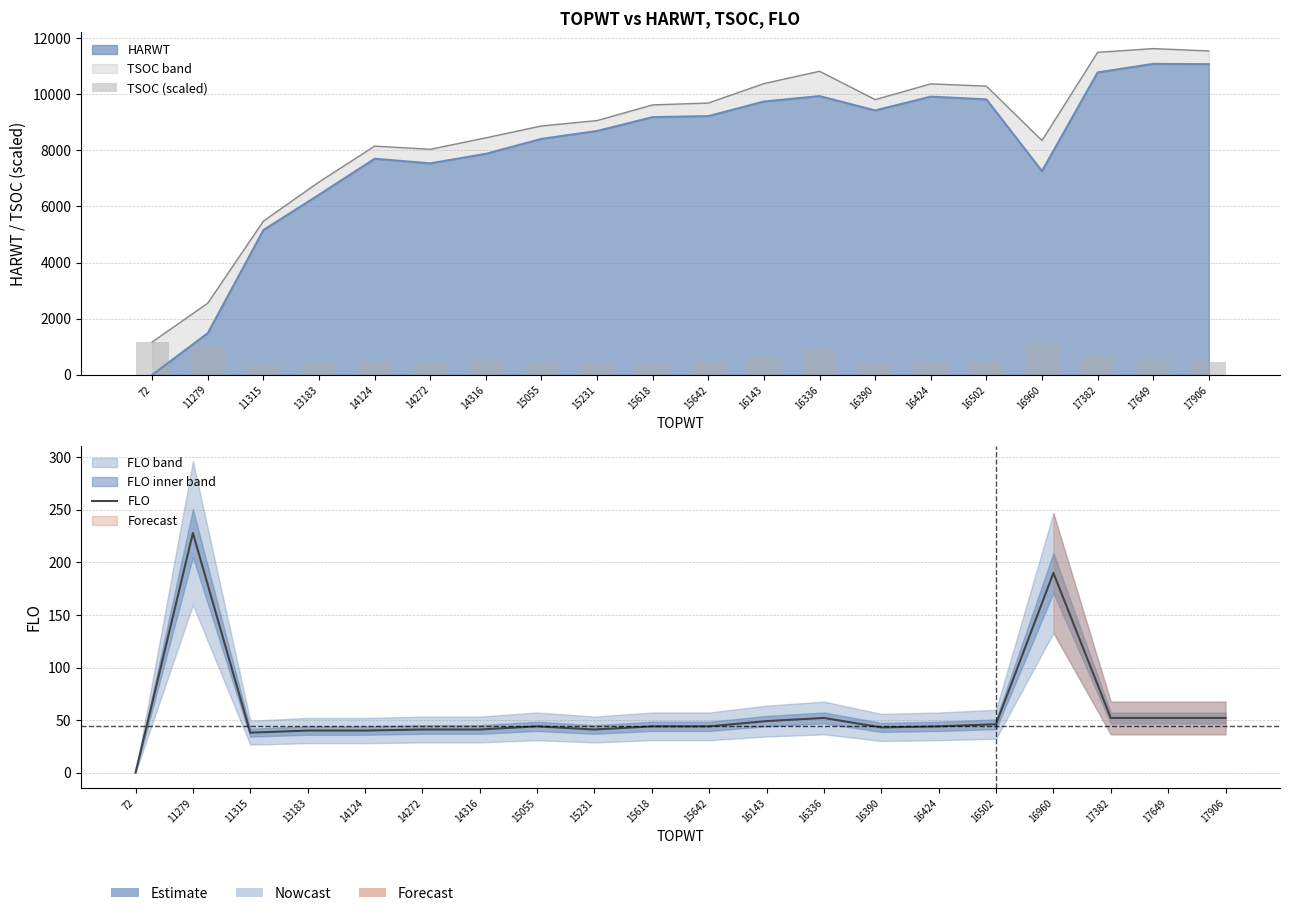

The TSOC (scaled) series shows 500 at 14272. True or false?

True